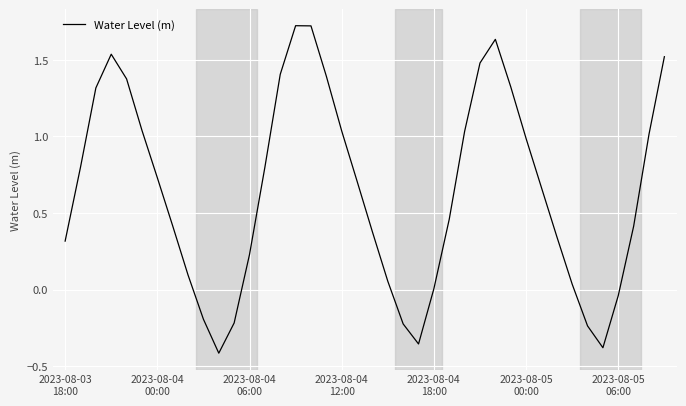

Is this an area chart (filled region under the line)?

No